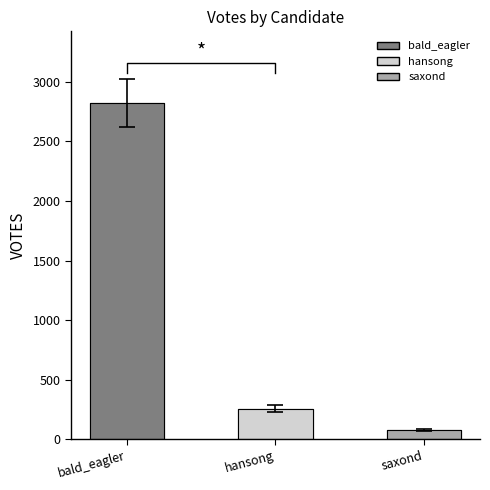

What is the value of the 2nd bar from the left?

257